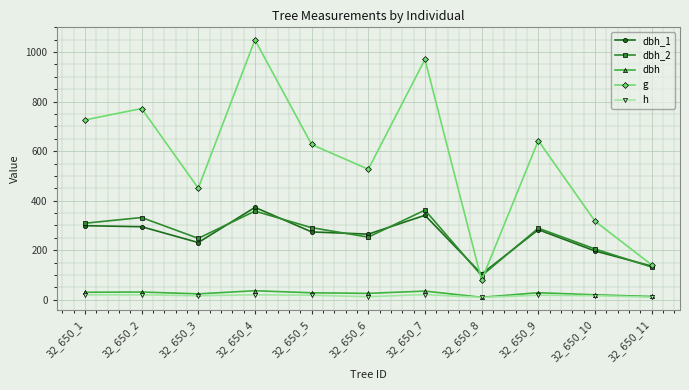

In dbh_1, how many points are lower than both neighbors (excluding endpoints)?

3